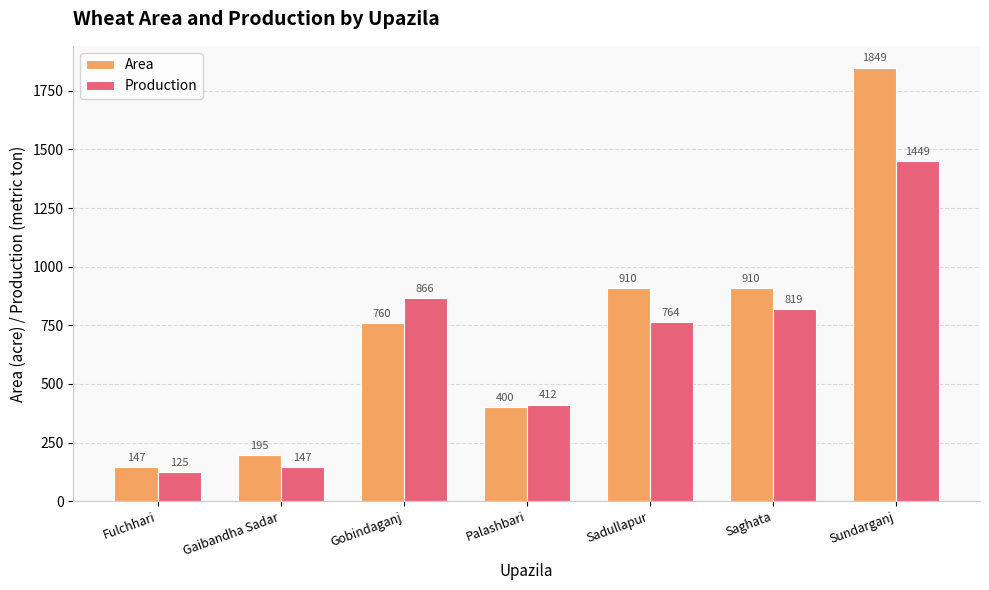

Does the chart contain any negative values?

No